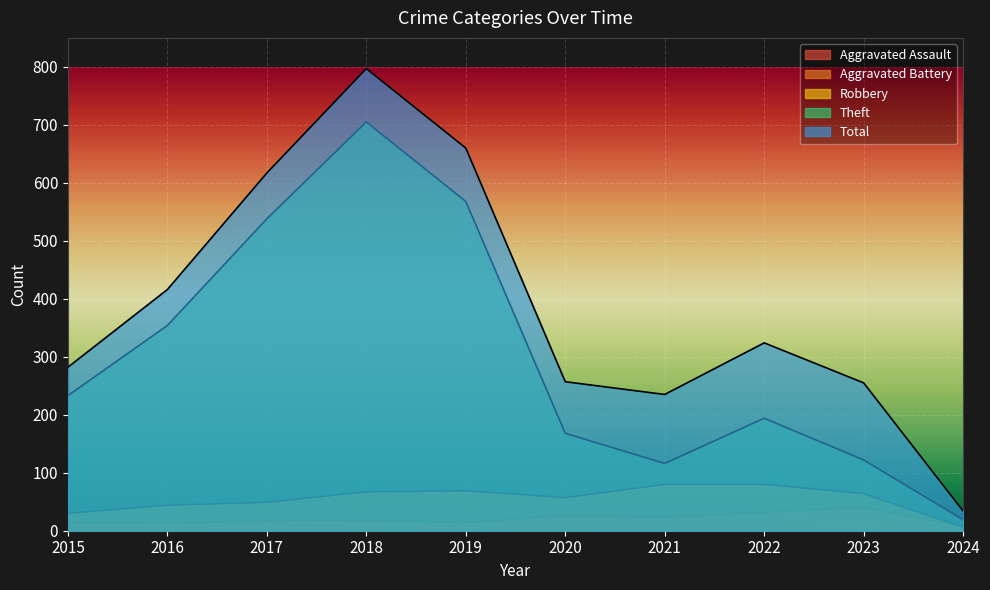

How many intersections are there between Robbery and Aggravated Battery?

1